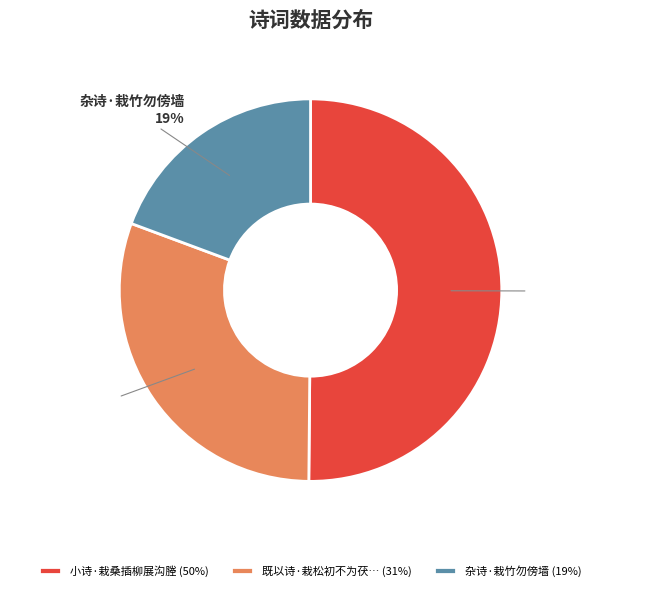

Between 既以诗·栽松初不为茯… (31%) and 小诗·栽桑插柳展沟塍 (50%), which is larger?

小诗·栽桑插柳展沟塍 (50%)